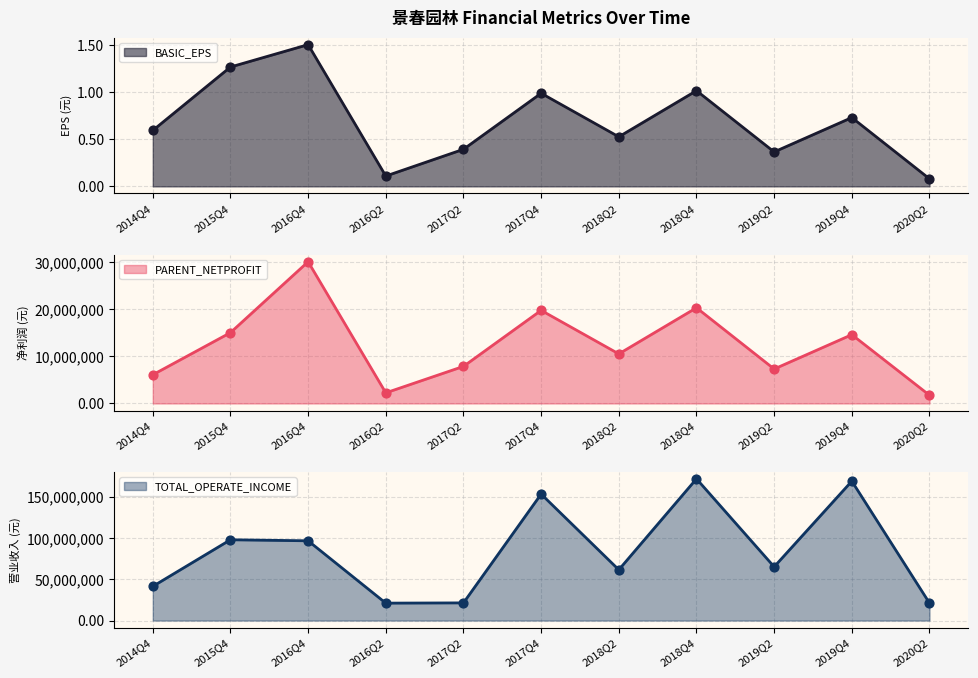

Which series reaches the maximum Y coordinate?

TOTAL_OPERATE_INCOME